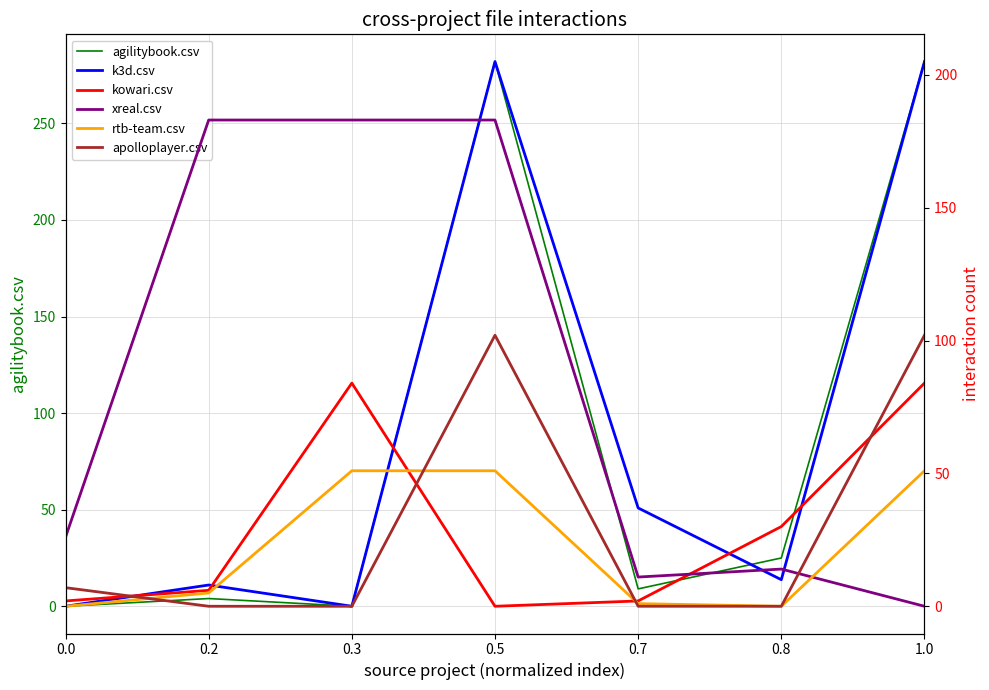

Which series has the largest range (max minus min)?

agilitybook.csv